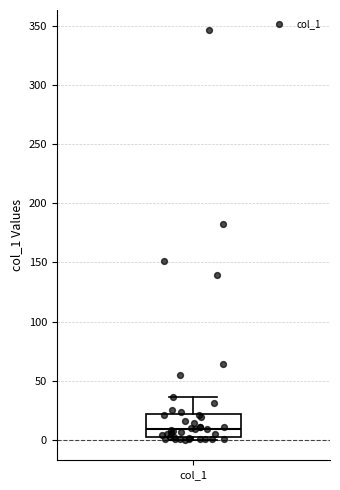

Where does the upper whisker of the box for col_1 end on the y-axis? The values are not printed on the chart, so give them approximately, as read against the axis.

35